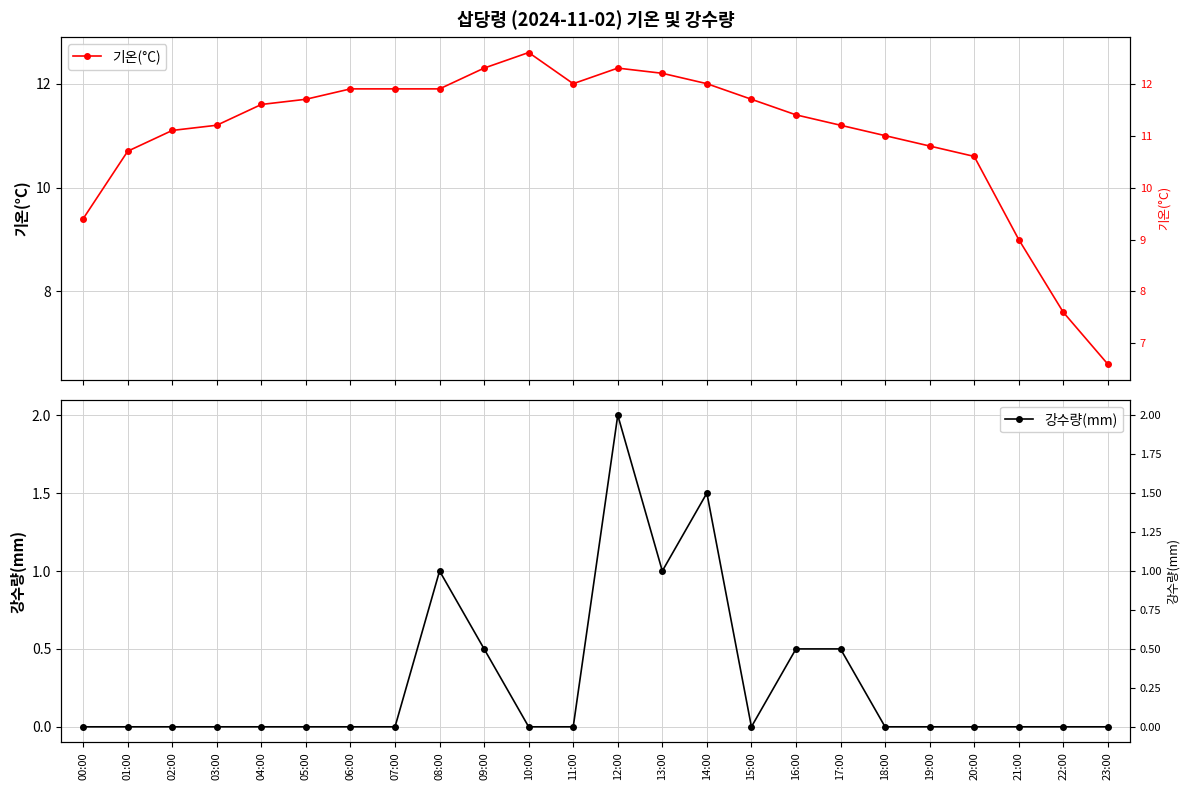

Rank the categories by 기온(°C) value from highest to lowest.

10:00, 09:00, 12:00, 13:00, 11:00, 14:00, 06:00, 07:00, 08:00, 05:00, 15:00, 04:00, 16:00, 03:00, 17:00, 02:00, 18:00, 19:00, 01:00, 20:00, 00:00, 21:00, 22:00, 23:00